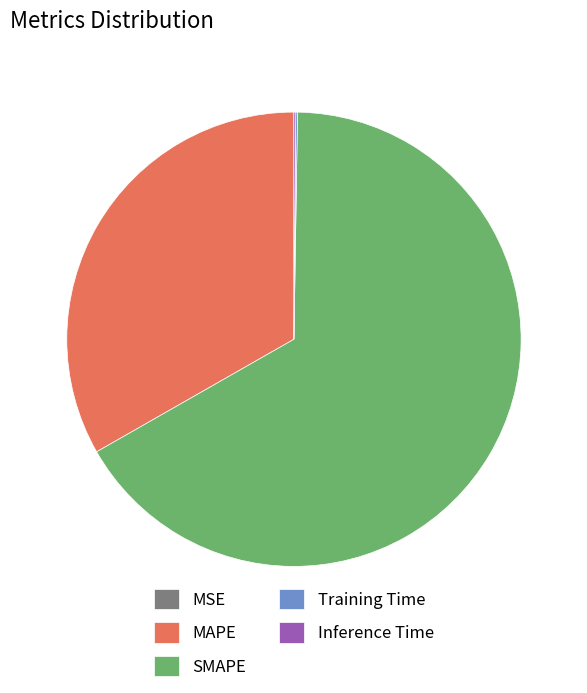

Which category accounts for the majority?

SMAPE